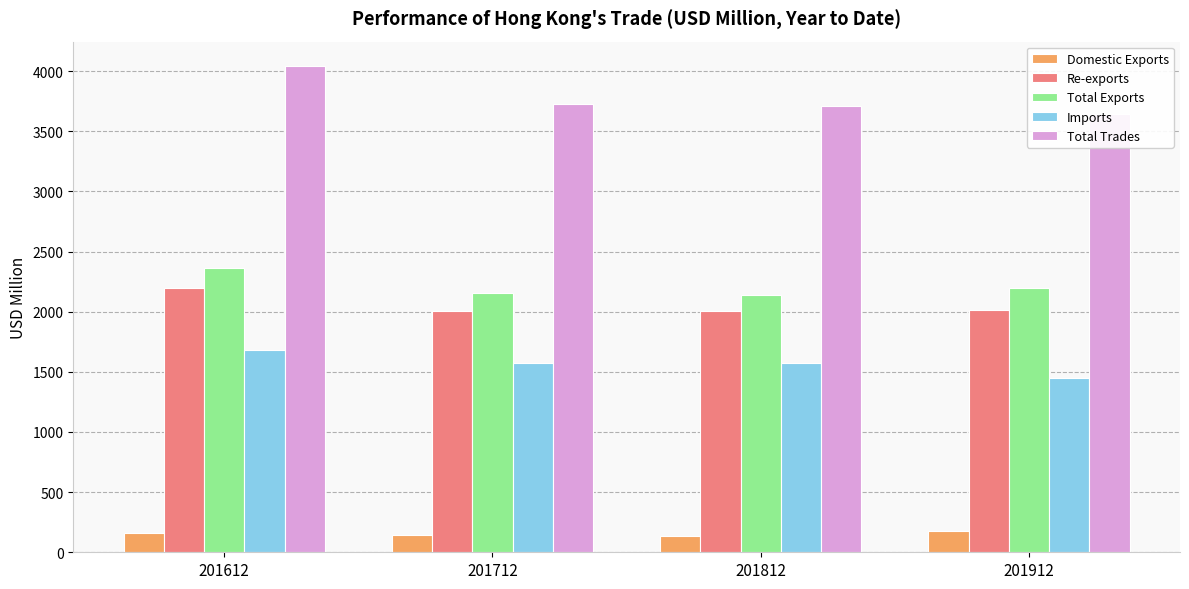

Which series has the largest range (max minus min)?

Total Trades